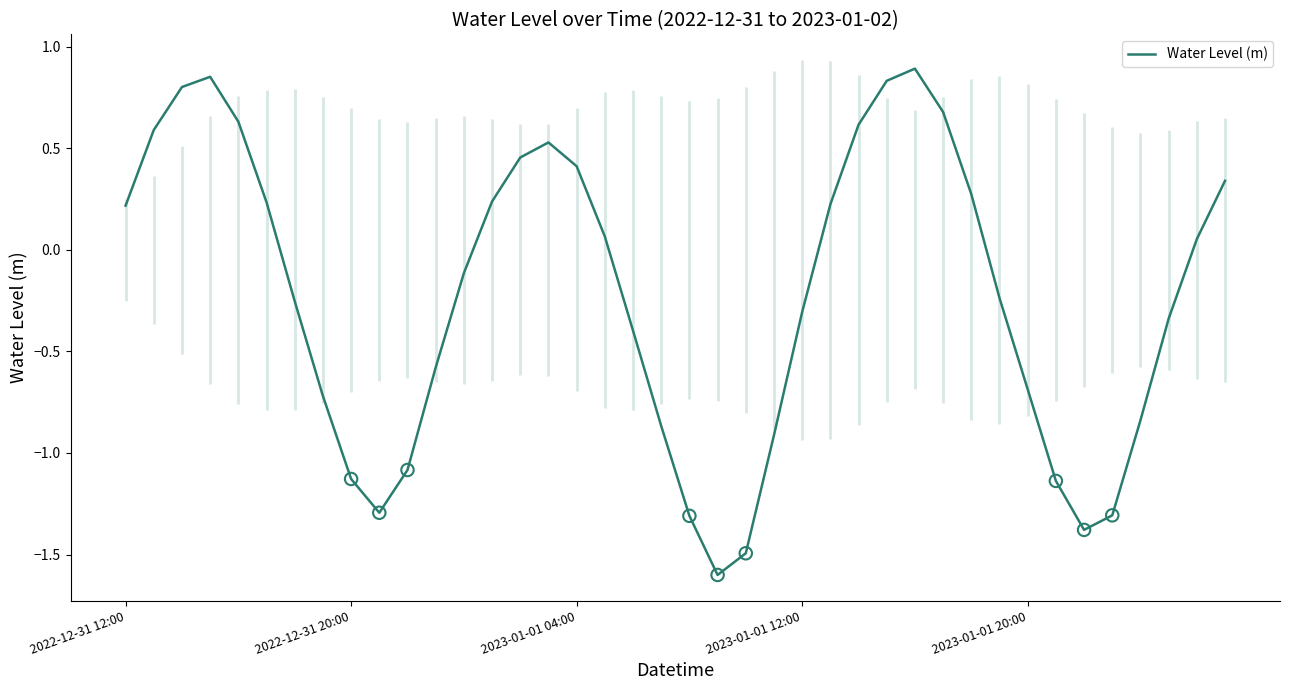

What is the change in value from 26 to 35?

-1.9